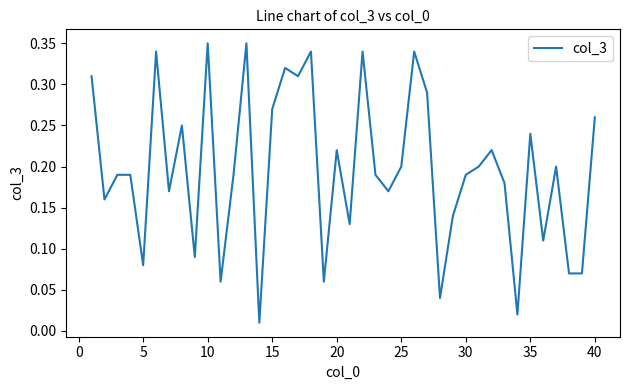

Is it true that the value at 15 is 0.4?

False